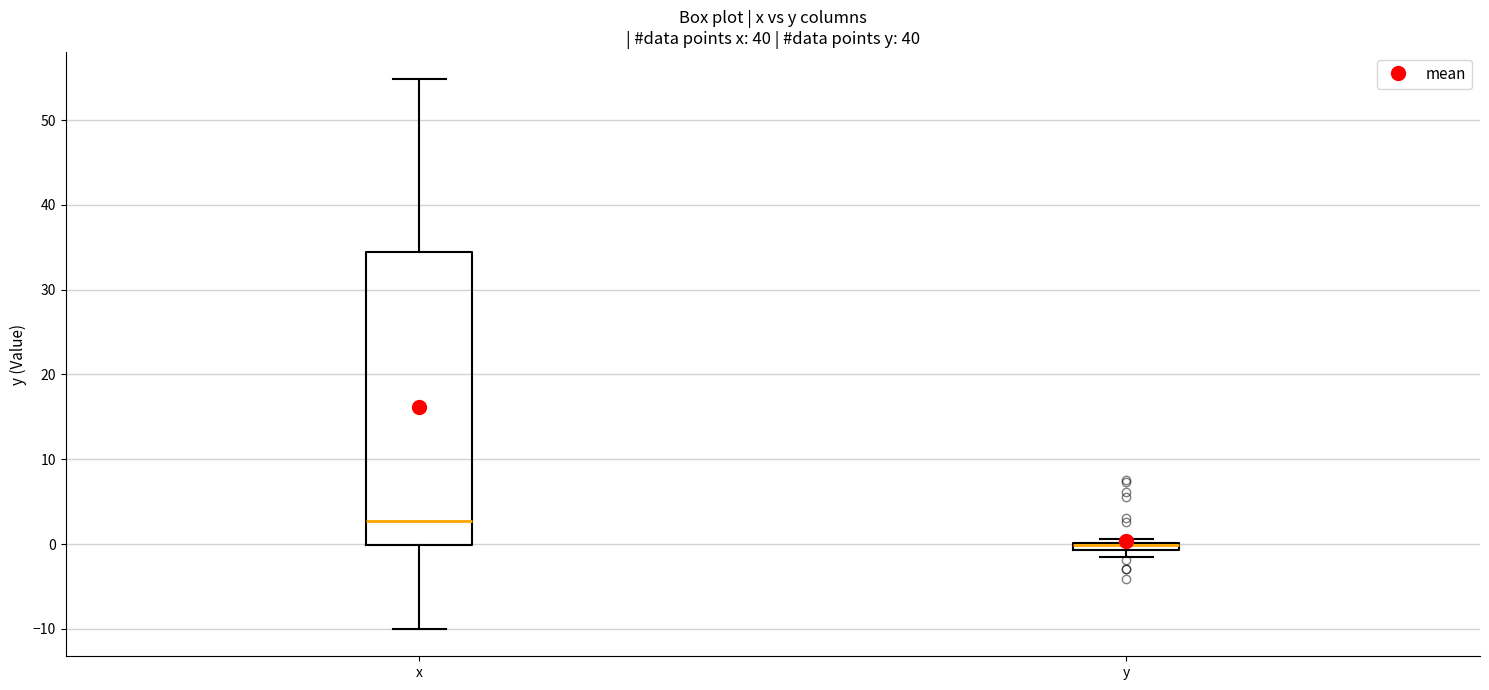

Where is the upper edge of the box for x on the y-axis? The values are not printed on the chart, so give them approximately, as read against the axis.

34